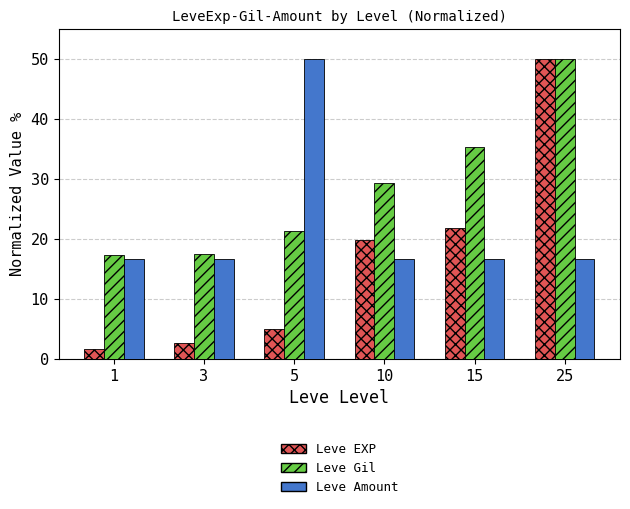

What is the sum of all Leve Gil values?

170.7